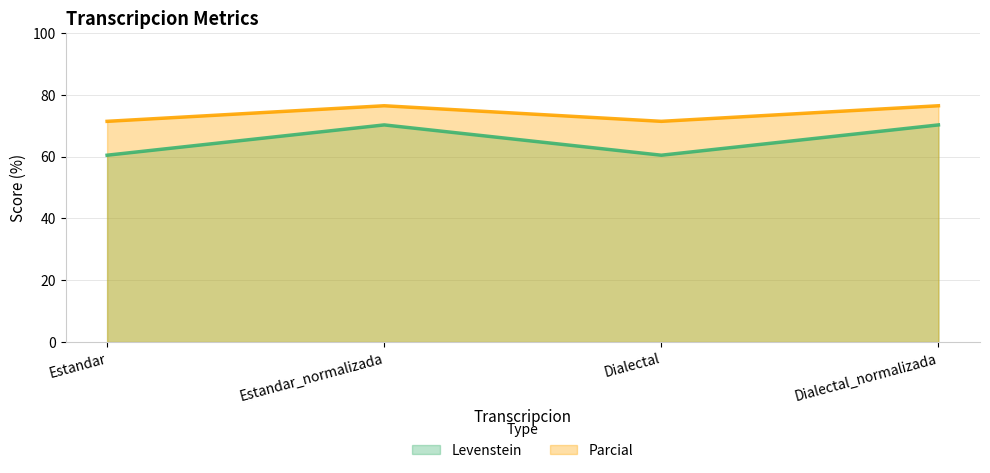

Does the chart display data point markers on the line(s)?

No